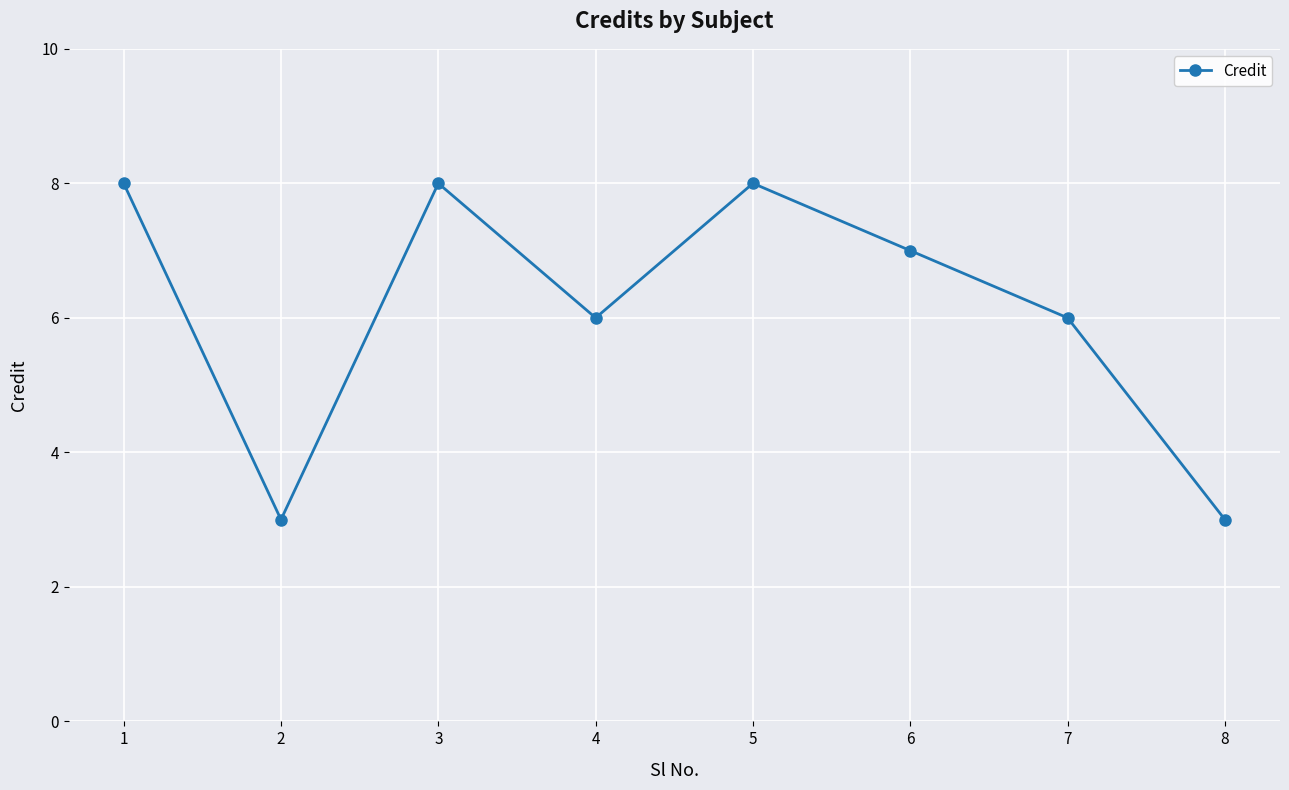

The value at 8 is 4. True or false?

False